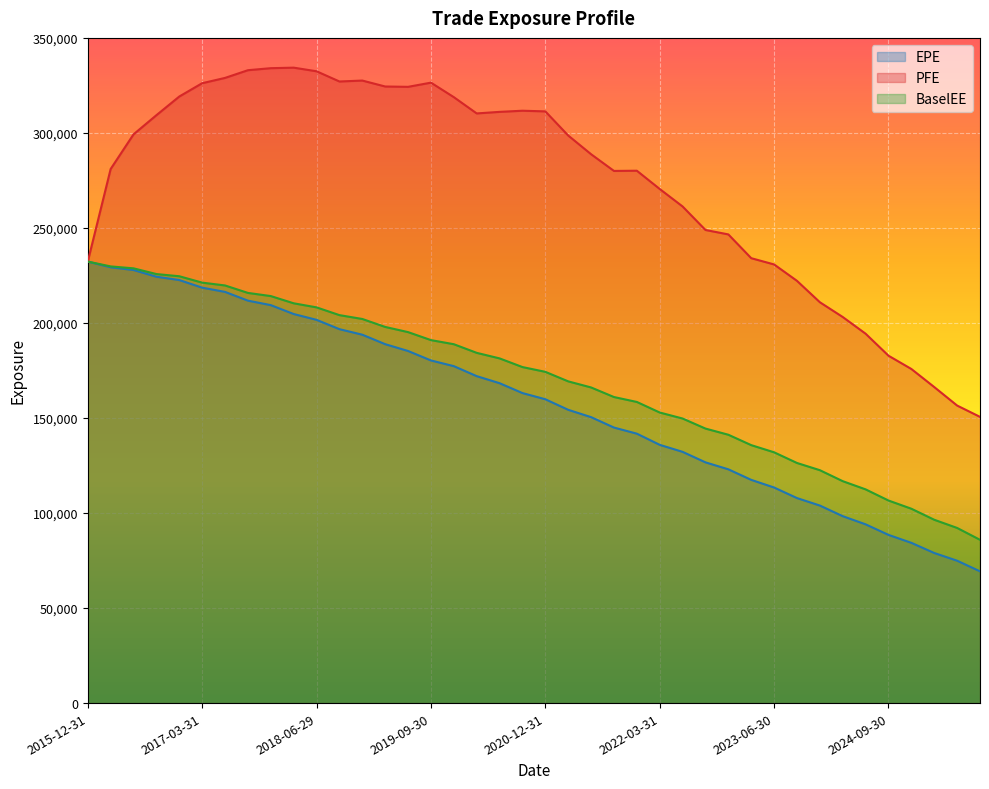

At how many categories does at least one series exceed 298025?

20